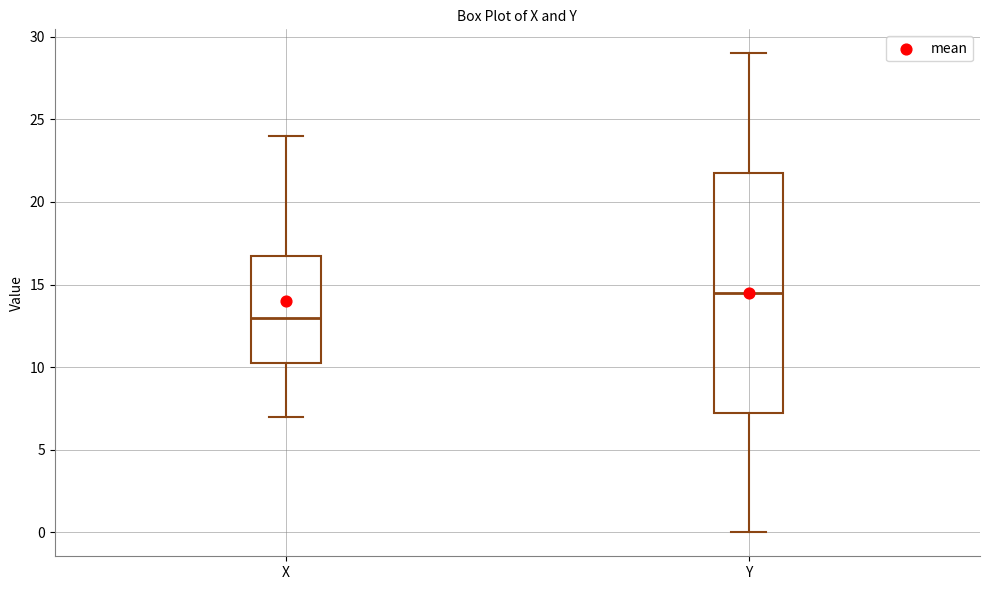

Reading left to right, read every box against the y-axis: the position of its median line, the range the box covers, and the ends of its whiskers. The values are not printed on the chart, so give them approximately, as read against the axis.

X: median 13.0, box 10.5 to 17.0, whiskers 7.0 to 24.0
Y: median 14.5, box 7.5 to 22.0, whiskers 0.0 to 29.0